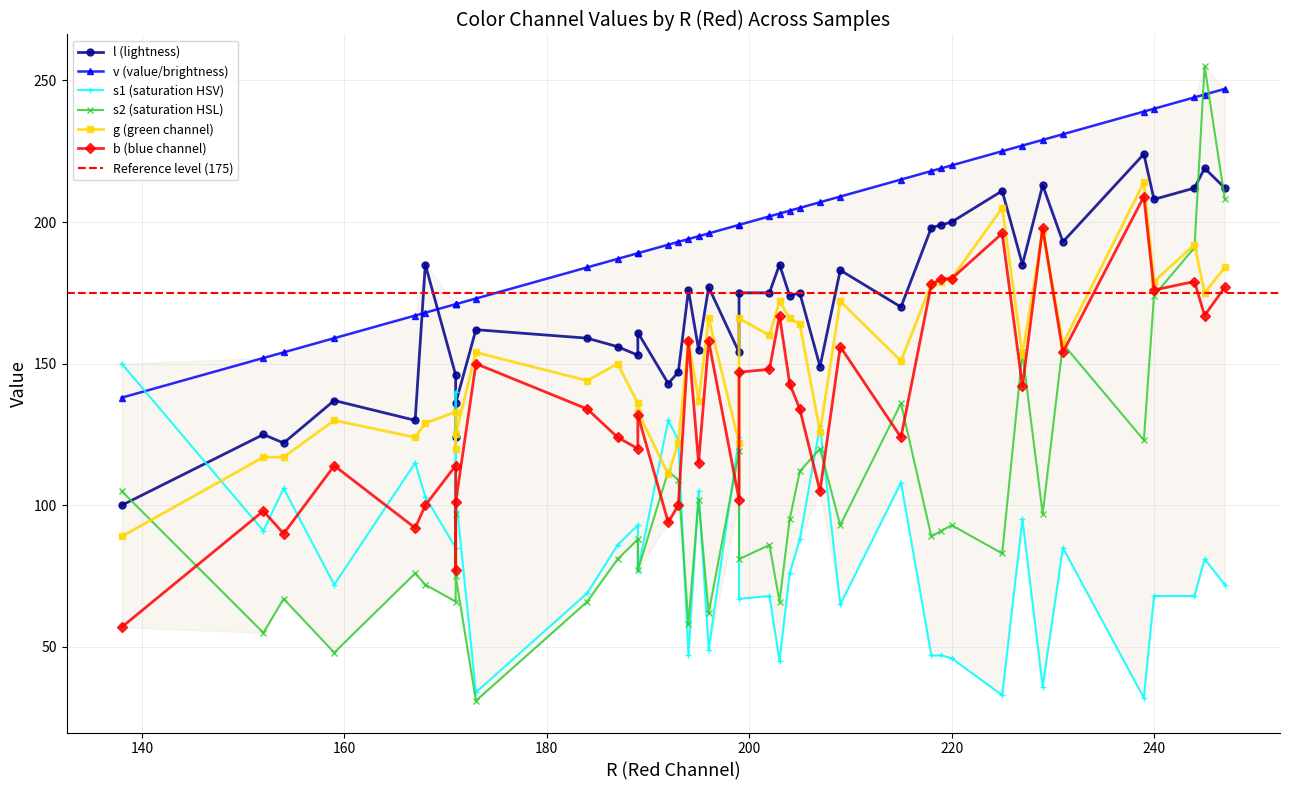

In b, how many points are lower than both neighbors (excluding endpoints)?

15